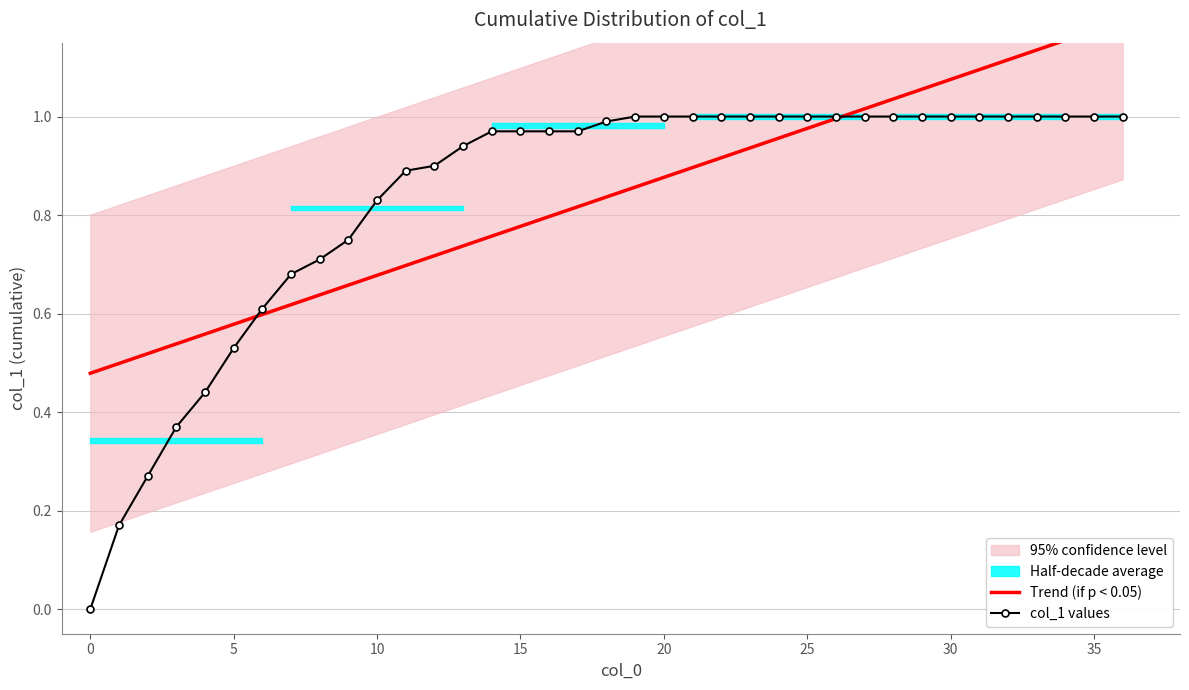

Reading right to left, extract all data points from this chart.

Trend (if p < 0.05): 1.2	1.2	1.2	1.1	1.1	1.1	1.1	1.1	1.0	1.0	1.0	1.0	1.0	0.9	0.9	0.9	0.9	0.9	0.8	0.8	0.8	0.8	0.8	0.7	0.7	0.7	0.7	0.7	0.6	0.6	0.6	0.6	0.6	0.5	0.5	0.5	0.5
col_1 values: 1.0	1.0	1.0	1.0	1.0	1.0	1.0	1.0	1.0	1.0	1.0	1.0	1.0	1.0	1.0	1.0	1.0	1.0	1.0	1.0	1.0	1.0	1.0	0.9	0.9	0.9	0.8	0.8	0.7	0.7	0.6	0.5	0.4	0.4	0.3	0.2	0.0